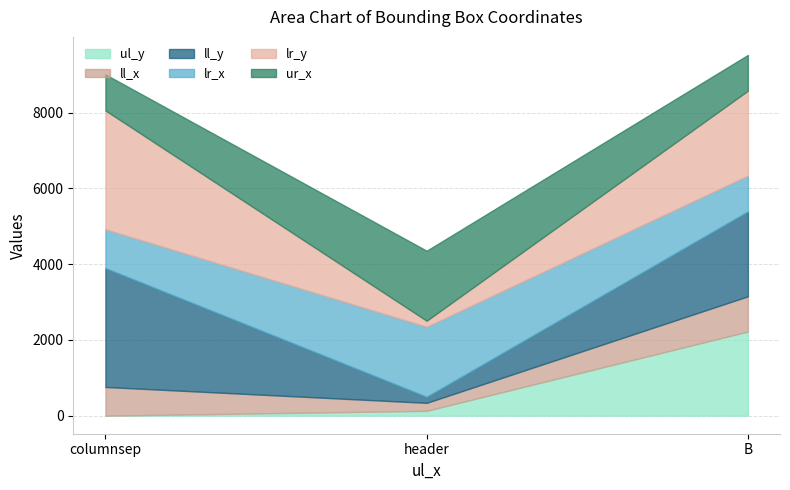

At which category is the sum across all series the highest?

B